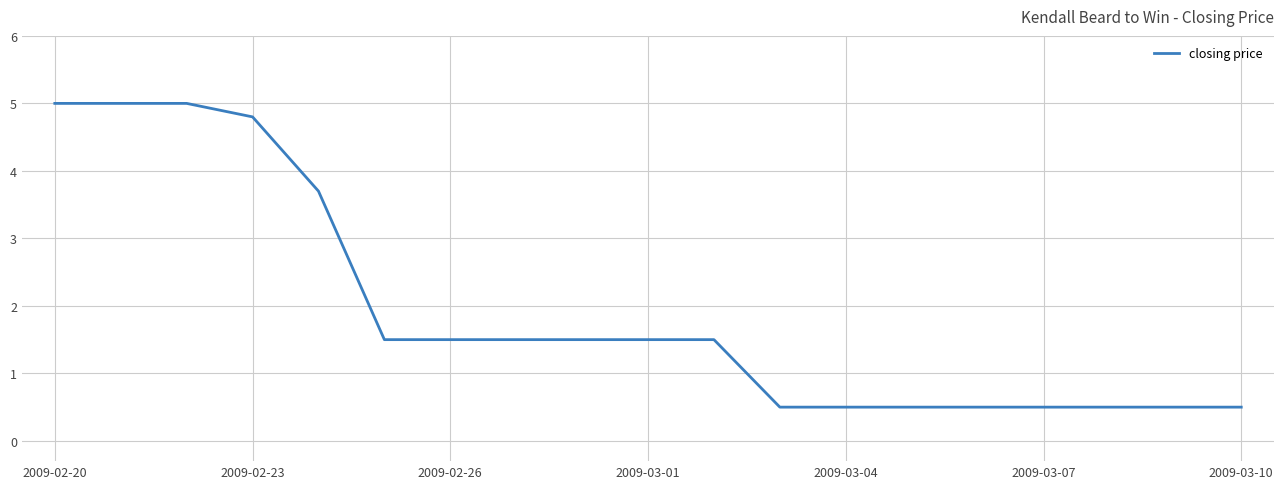

What is the greatest value displayed?

5.0